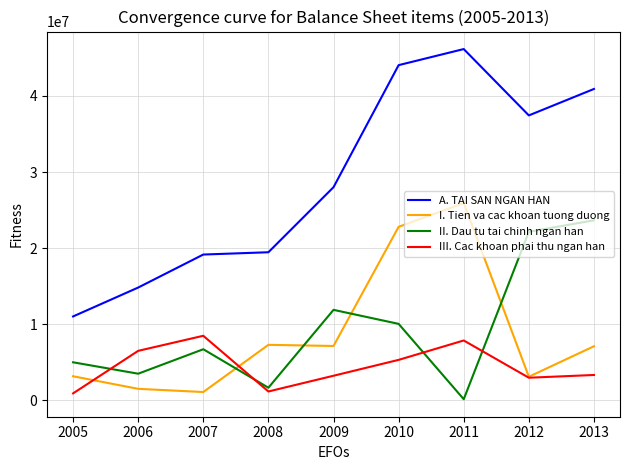

Which series has the widest spread of values?

A. TAI SAN NGAN HAN